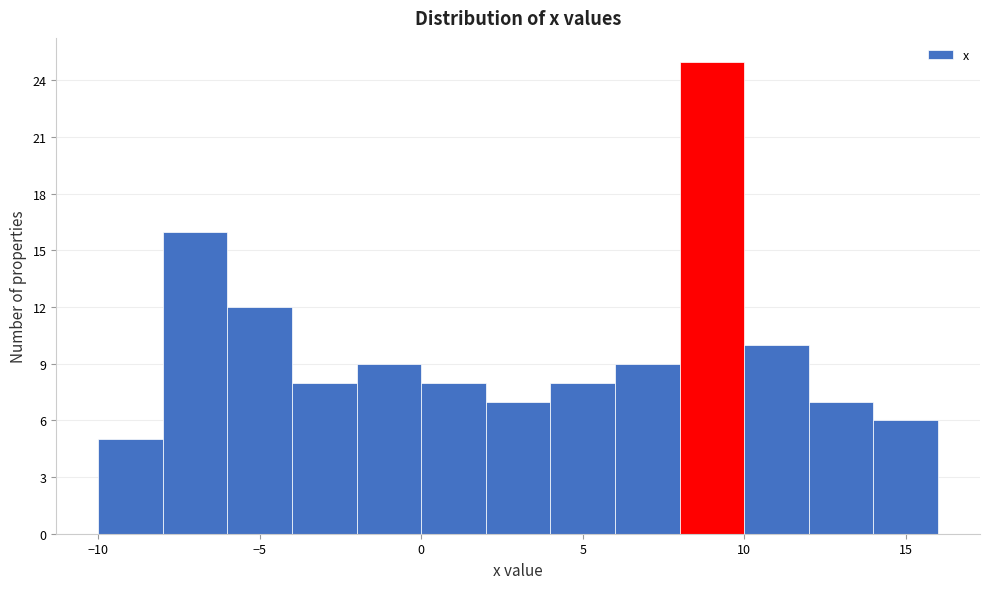

Reading left to right, transcribe this chart: for each bar, give the range it covers on the x-axis and its height. The values are not printed on the chart, so give them approximately, as read against the axis.

-10 to -8: 5
-8 to -6: 16
-6 to -4: 12
-4 to -2: 8
-2 to 0: 9
0 to 2: 8
2 to 4: 7
4 to 6: 8
6 to 8: 9
8 to 10: 25
10 to 12: 10
12 to 14: 7
14 to 16: 6